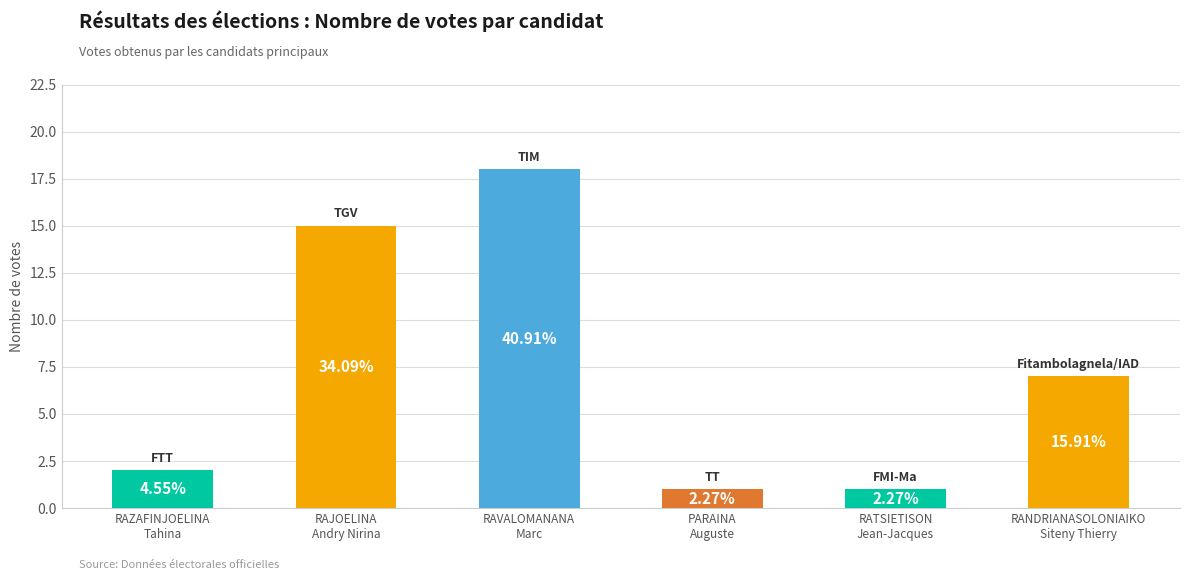

What is the sum of the values at RAZAFINJOELINA
Tahina and RAJOELINA
Andry Nirina?

17